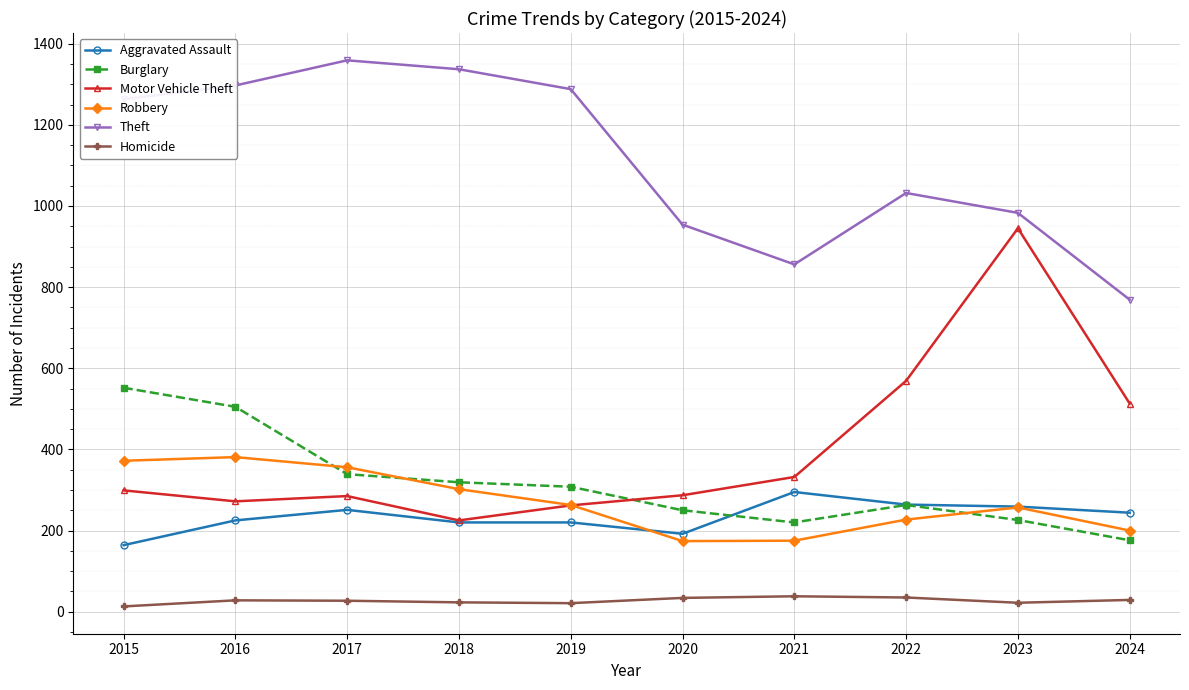

In Robbery, how many points are higher than both neighbors (excluding endpoints)?

2